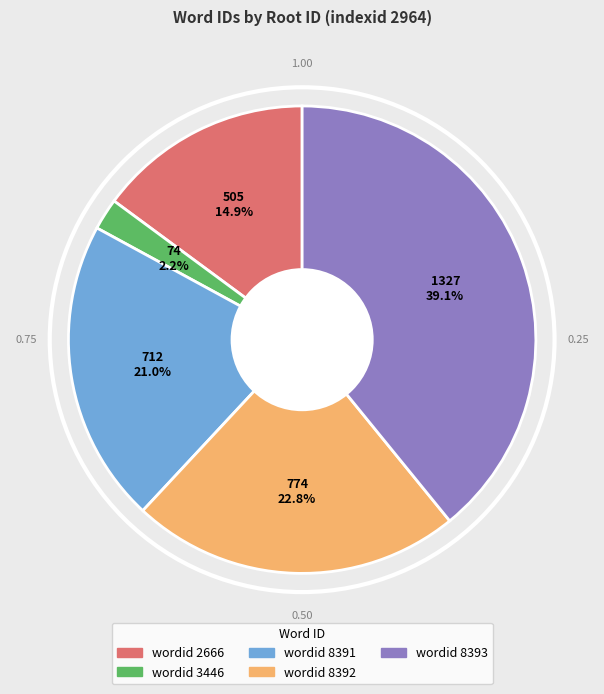

Rank the categories by value from lowest to highest.

wordid 3446, wordid 2666, wordid 8391, wordid 8392, wordid 8393